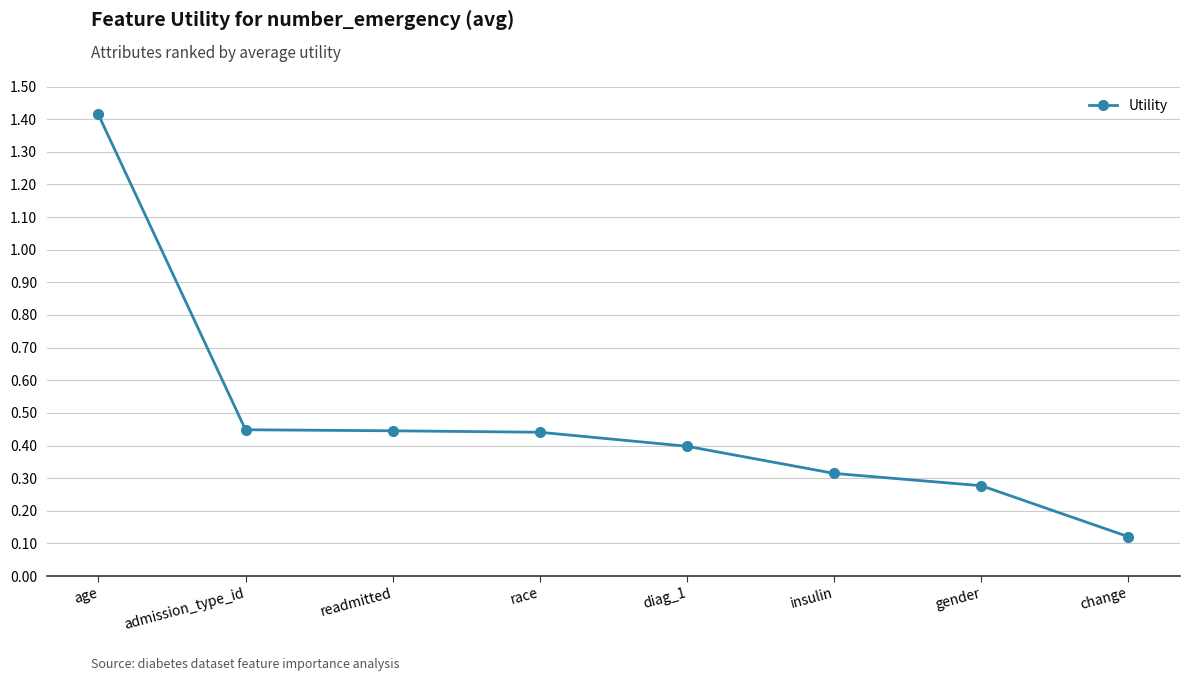

Between age and change, which is larger?

age